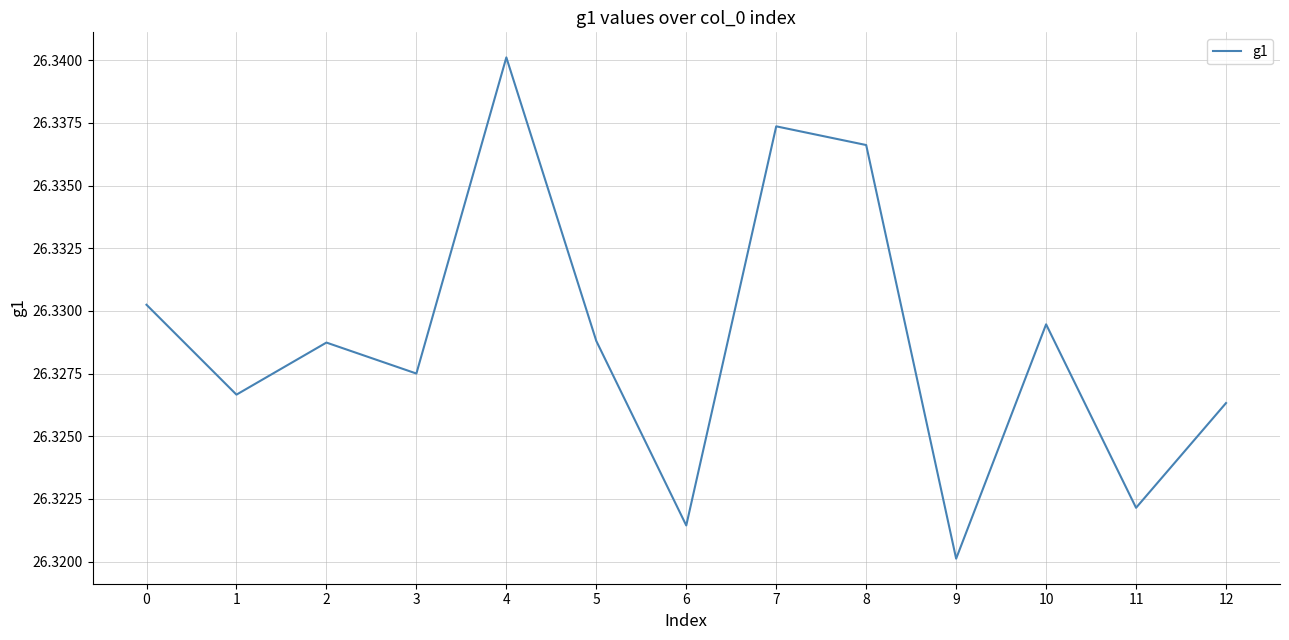

How many values are between 26 and 27?

13